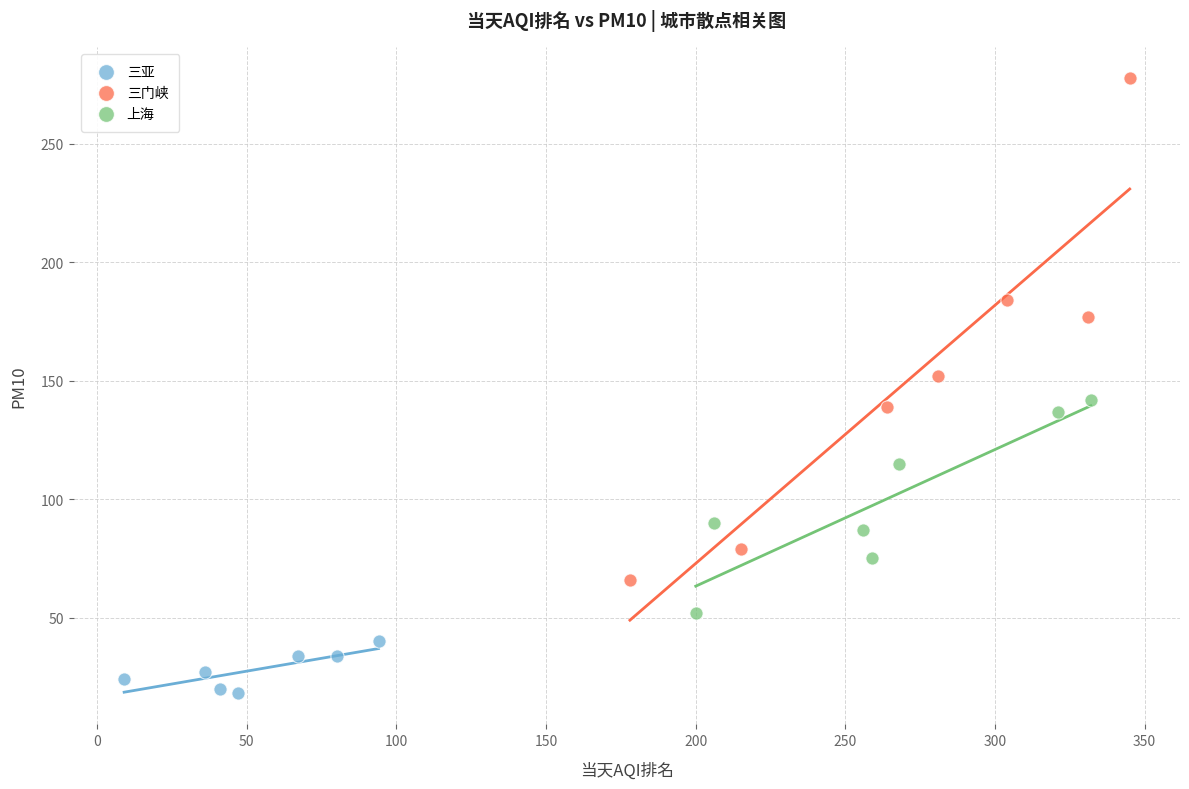

What are all the series names shown in the legend?

三亚, 三门峡, 上海